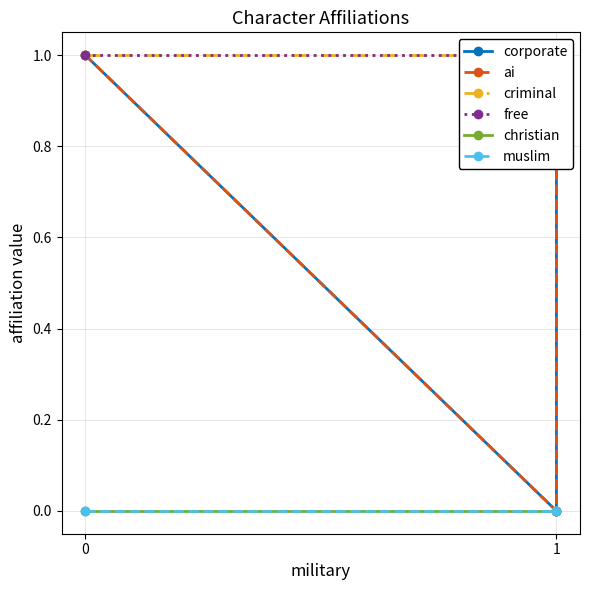

Which series has the largest total across all categories?

criminal